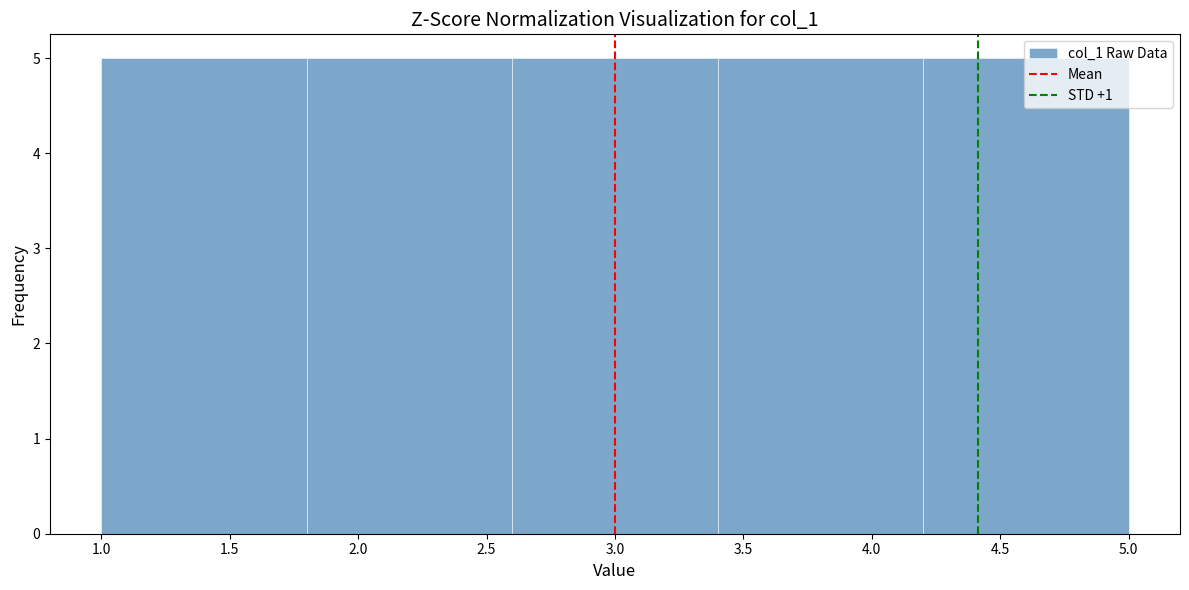

Reading left to right, list every bar in this chart as the range it spans on the x-axis followed by its height. The values are not printed on the chart, so give them approximately, as read against the axis.

1.0 to 1.8: 5
1.8 to 2.6: 5
2.6 to 3.4: 5
3.4 to 4.2: 5
4.2 to 5.0: 5